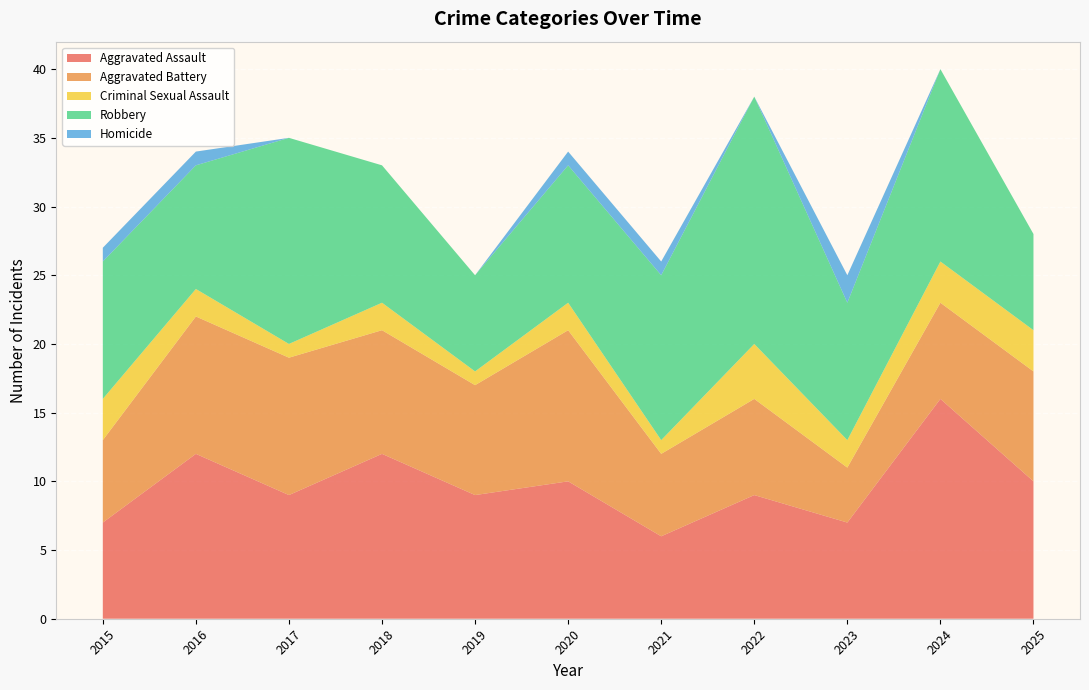

Reading right to left, what are all the values shown in this chart?

Aggravated Assault: 10	16	7	9	6	10	9	12	9	12	7
Aggravated Battery: 8	7	4	7	6	11	8	9	10	10	6
Criminal Sexual Assault: 3	3	2	4	1	2	1	2	1	2	3
Robbery: 7	14	10	18	12	10	7	10	15	9	10
Homicide: 0	0	2	0	1	1	0	0	0	1	1